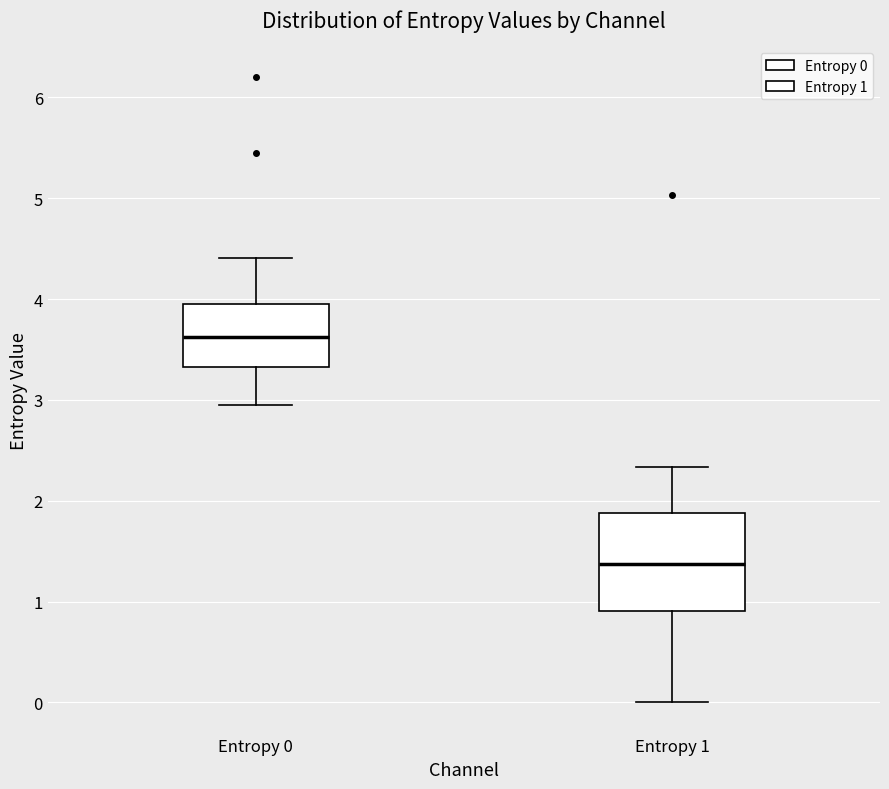

Comparing the boxes themselves (not the whiskers), which one is the tallest?

Entropy 1